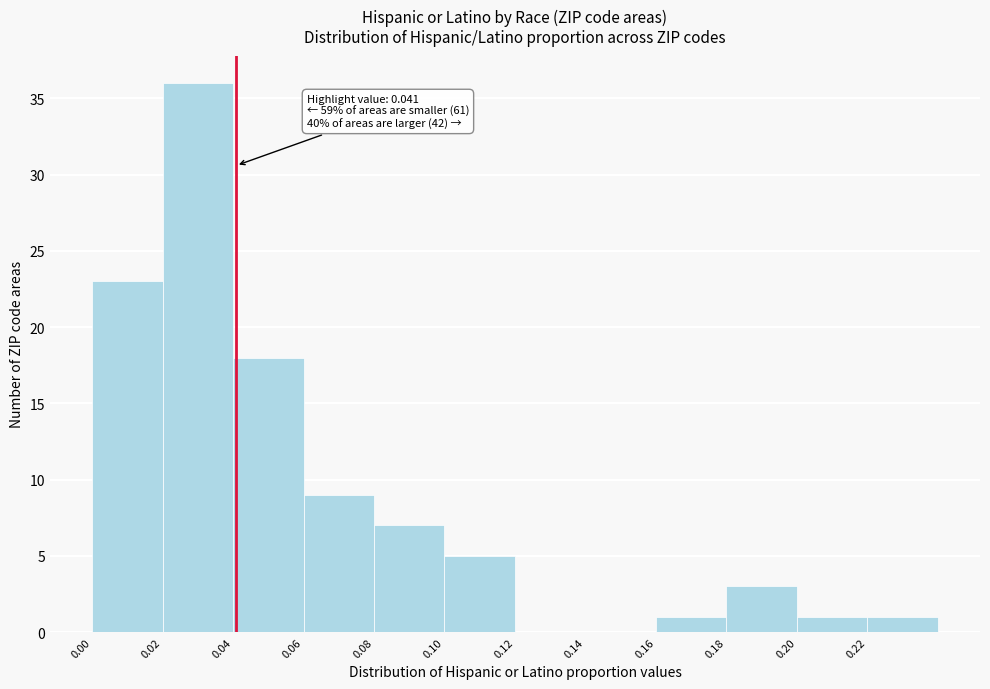

Over which range of the x-axis is the bar tallest?

0.02 to 0.04